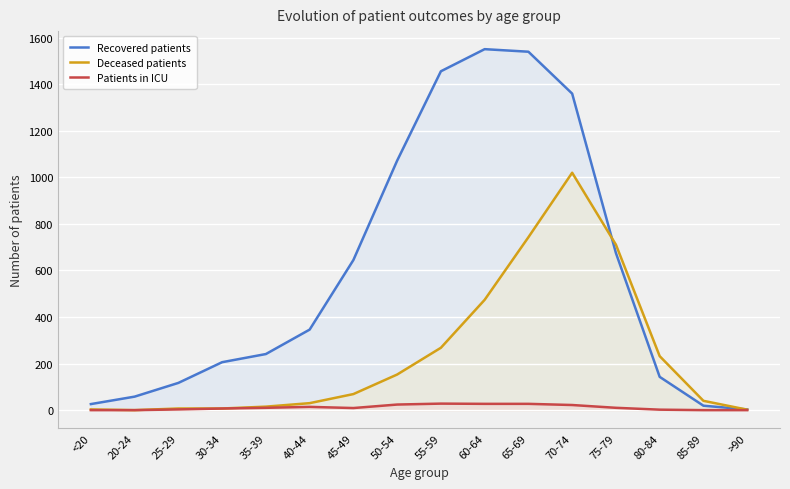

How many lines are shown in the chart?

3